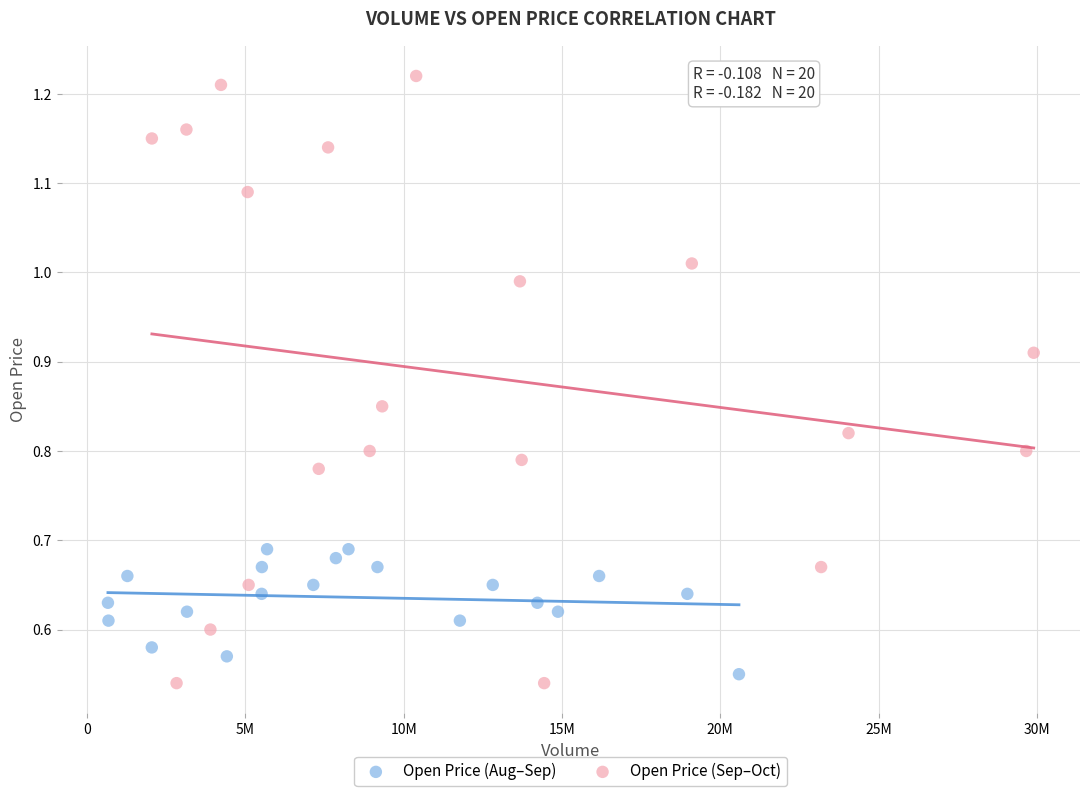

Which series has the largest Y range (max minus min)?

Open Price (Sep–Oct)